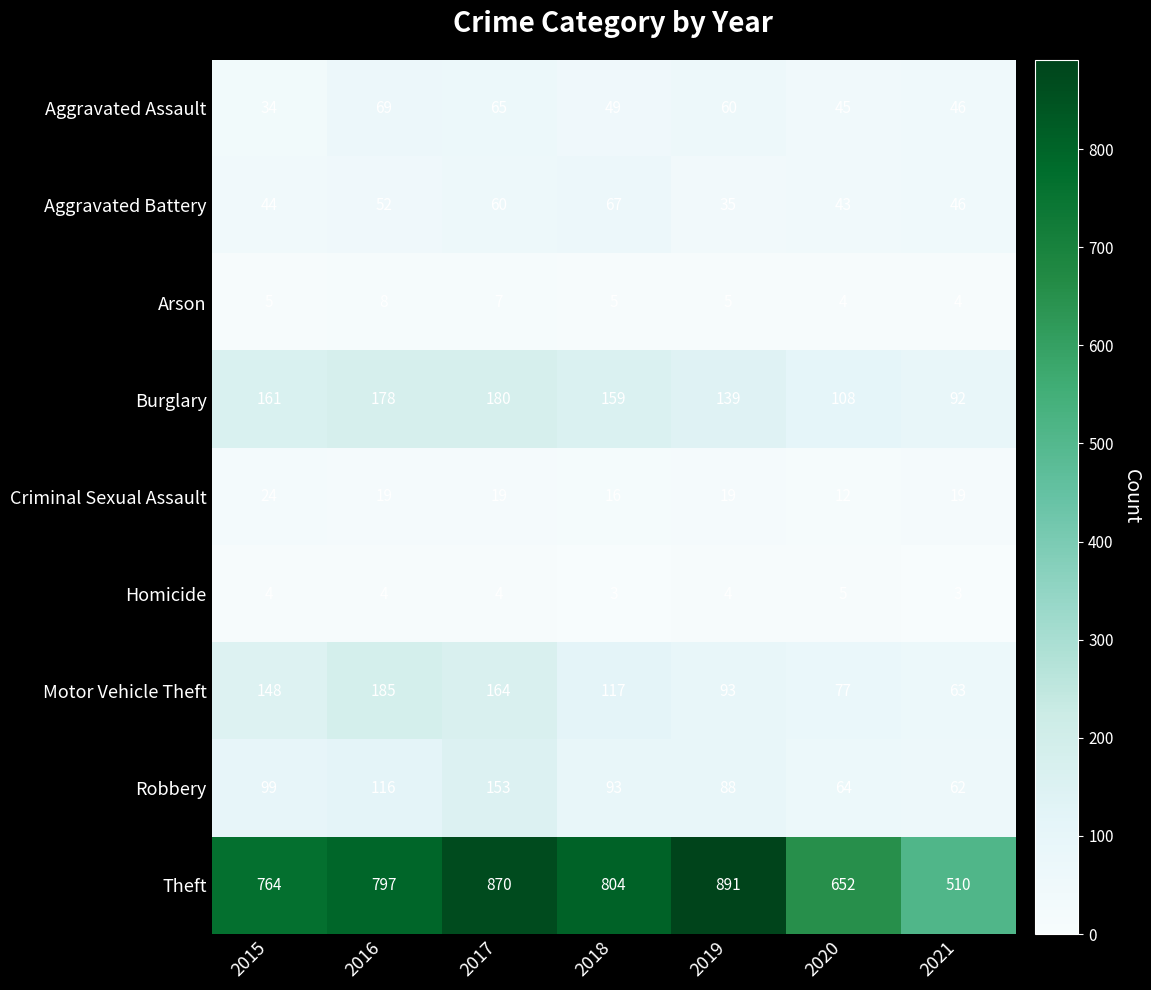

How many categories are shown in the chart?

7